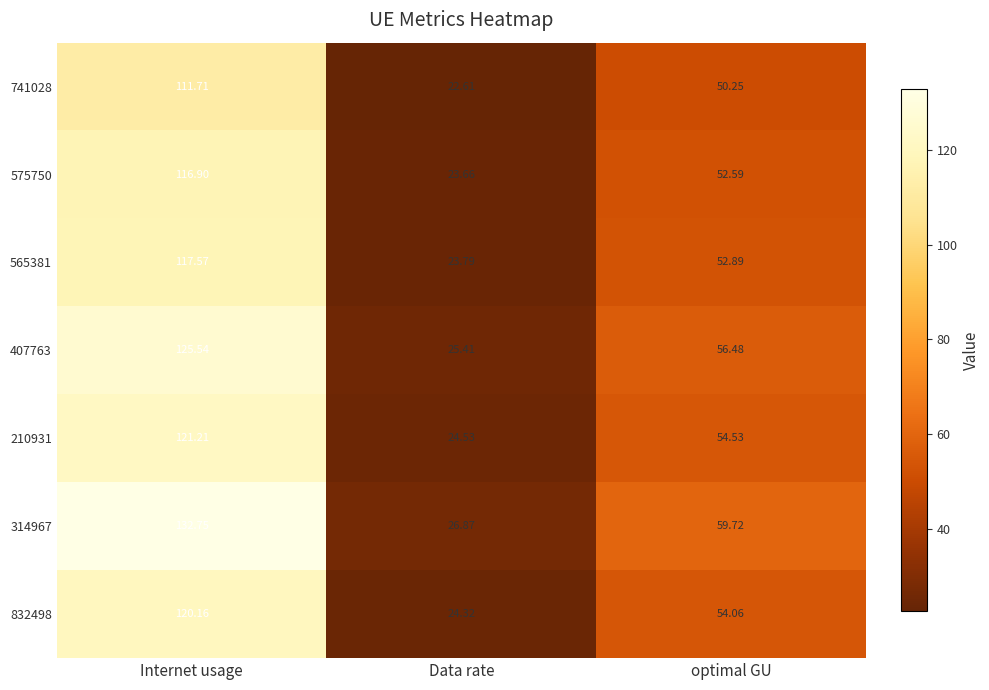

Rank the categories by 832498 value from highest to lowest.

Internet usage, optimal GU, Data rate